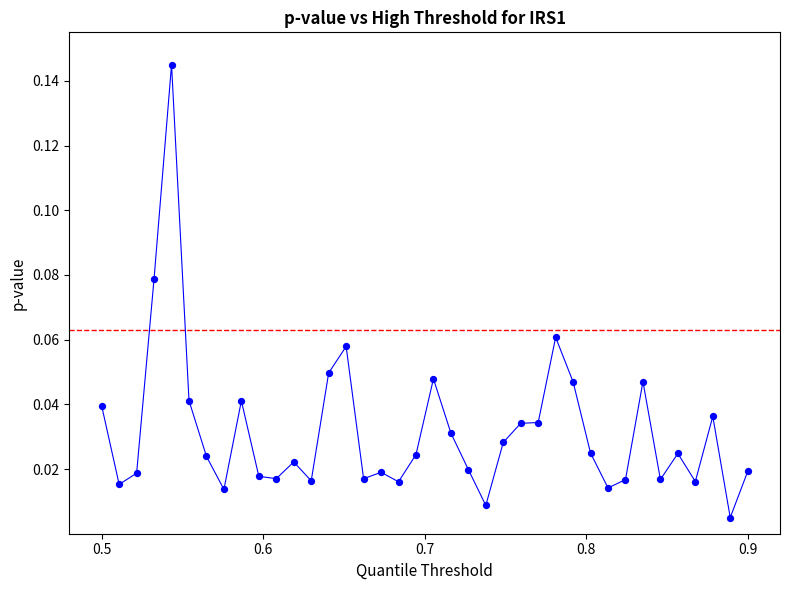

How many lines are shown in the chart?

1